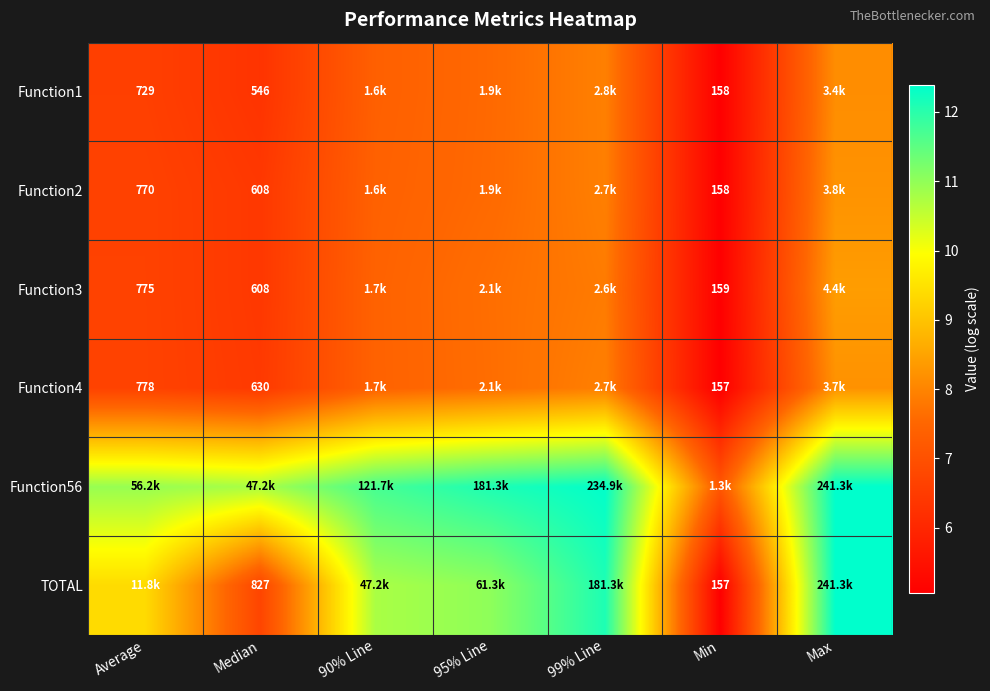

At how many categories does at least one series exceed 6?

7